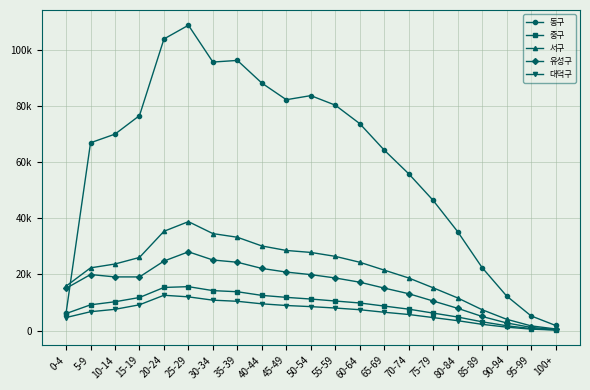

List the labels in order of 중구 value, smallest first.

100+, 95-99, 90-94, 85-89, 80-84, 0-4, 75-79, 70-74, 65-69, 5-9, 60-64, 10-14, 55-59, 50-54, 15-19, 45-49, 40-44, 35-39, 30-34, 20-24, 25-29